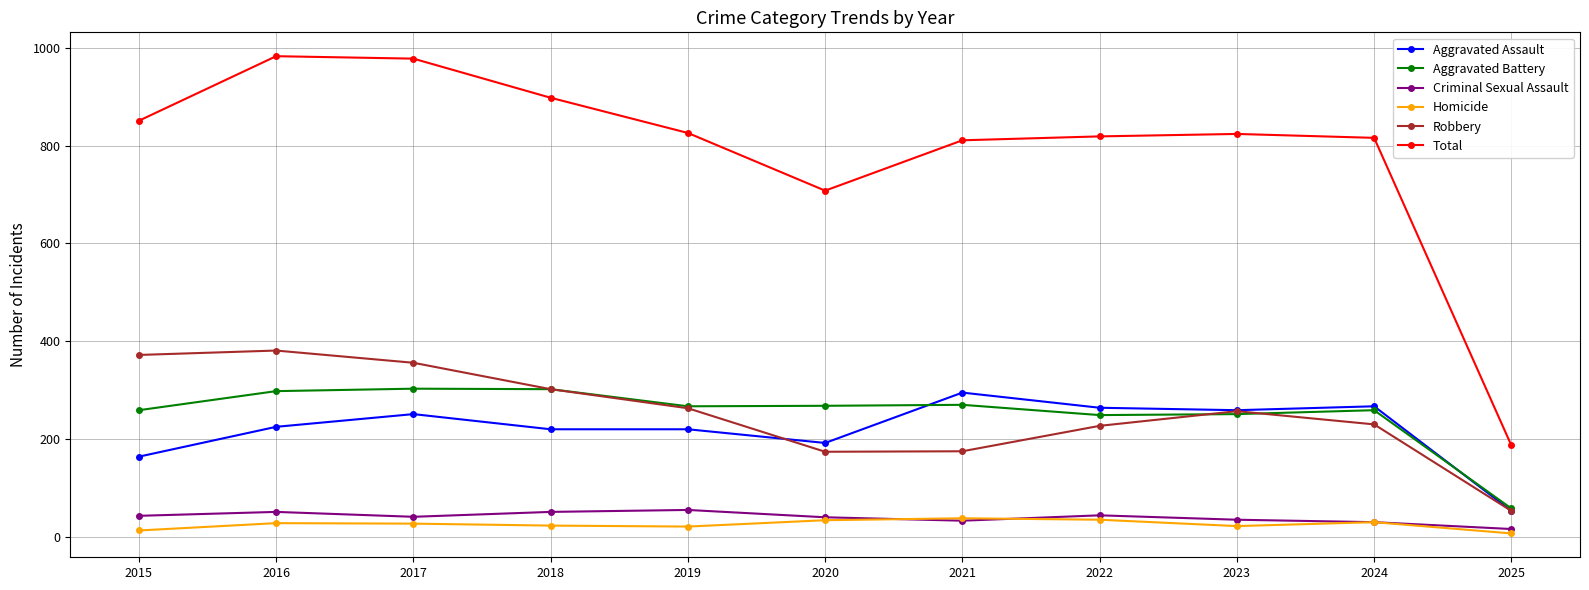

True or false: Aggravated Battery has a value of 175 at 2019.

False